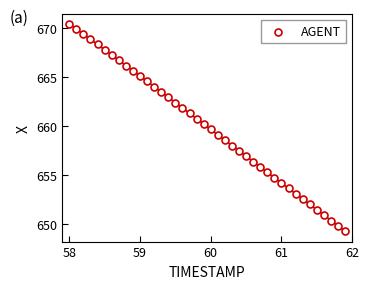

What is the range of X values (max minus min)?

3.9